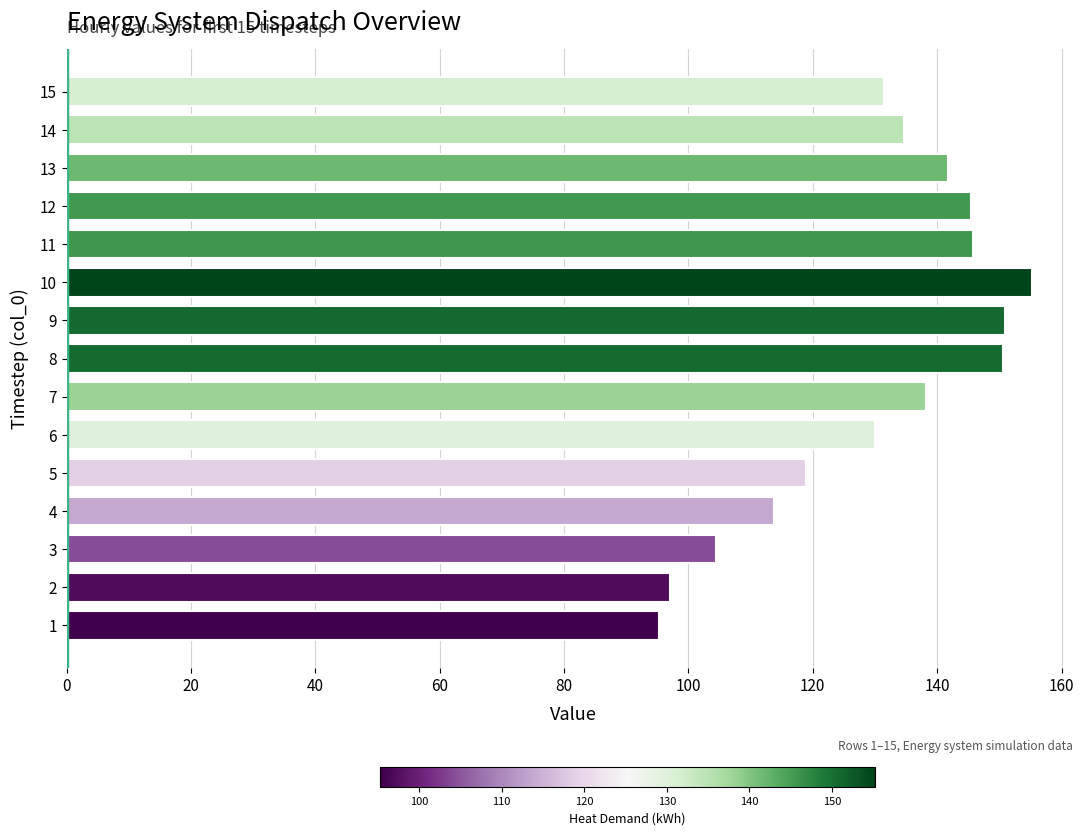

Read the value at 9.

150.9